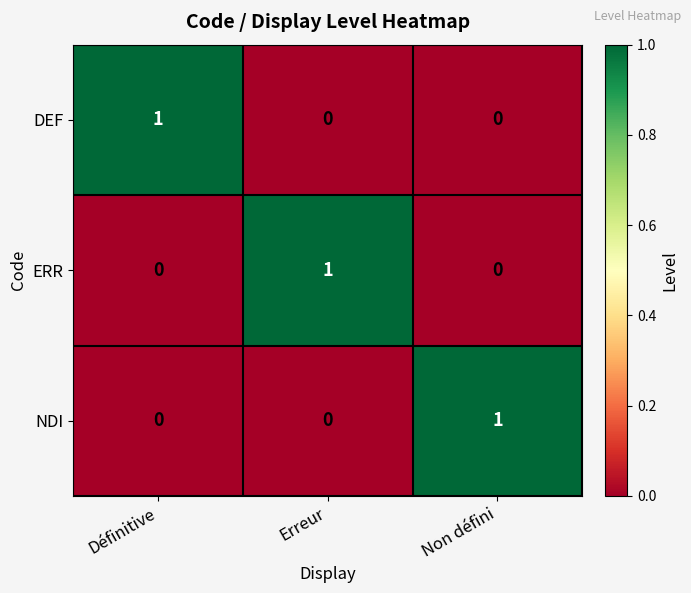

Which category has the highest value in the DEF series?

Définitive